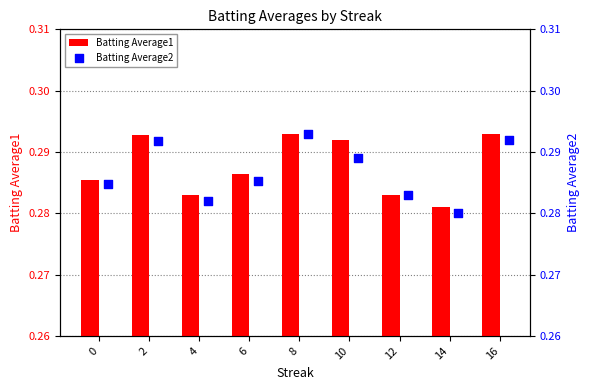

What are all the series names shown in the legend?

Batting Average1, Batting Average2